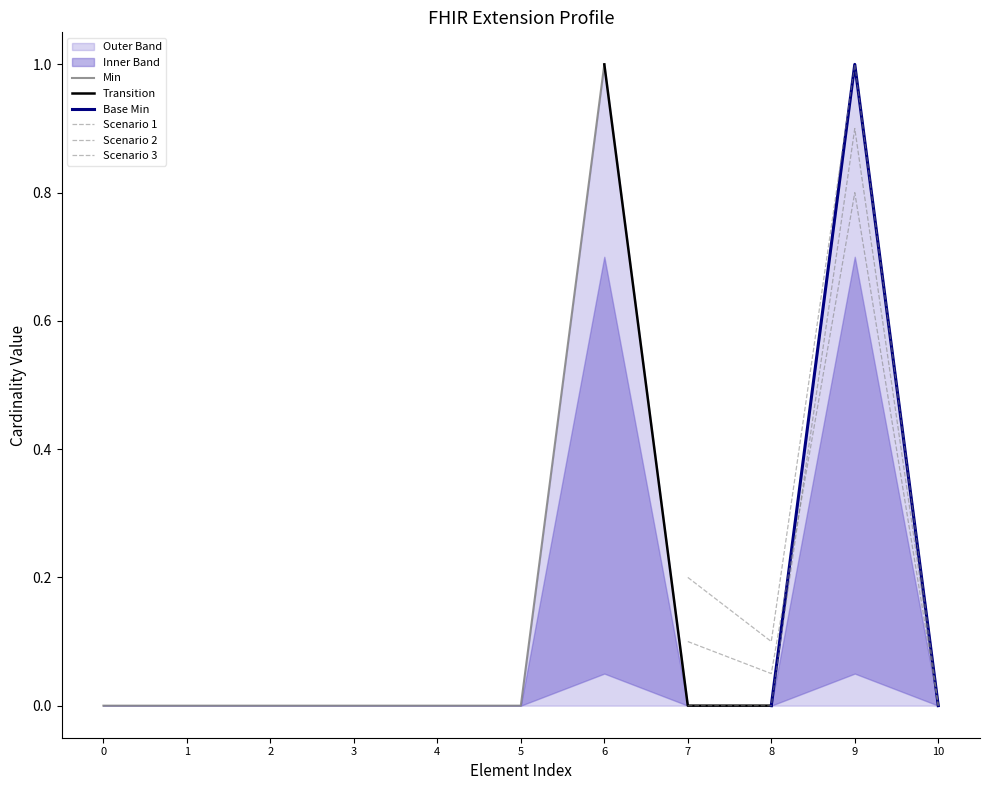

True or false: Base Min and Min cross at least once.

False